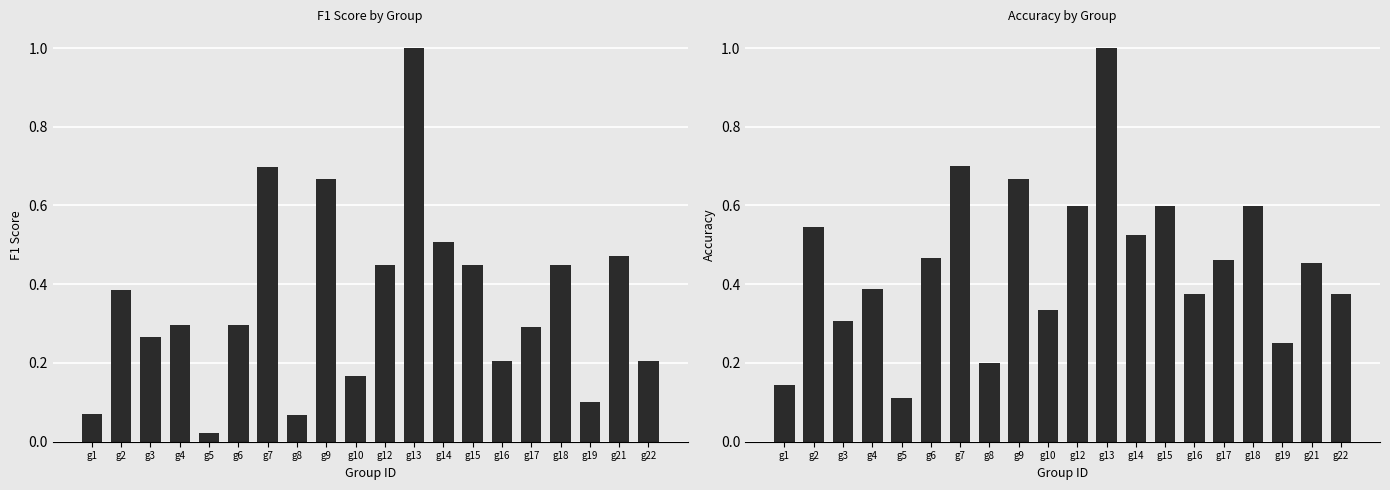

What is the total value across all series at g21?

0.9